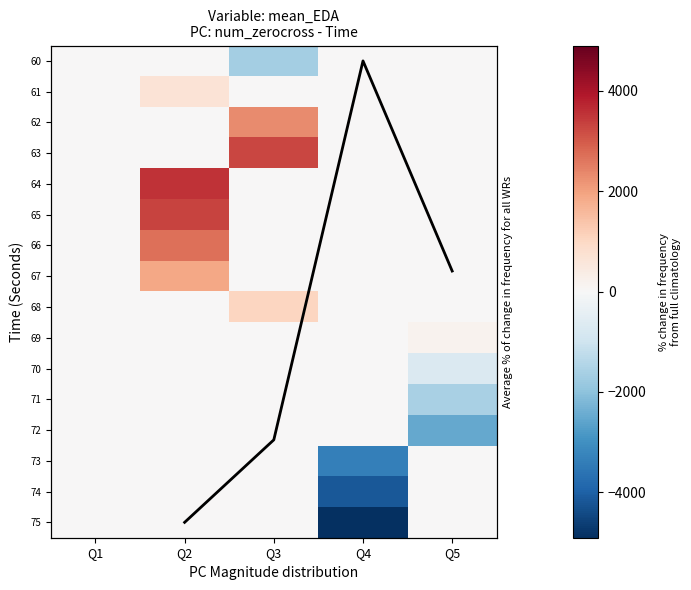

Which series has the largest total across all categories?

64